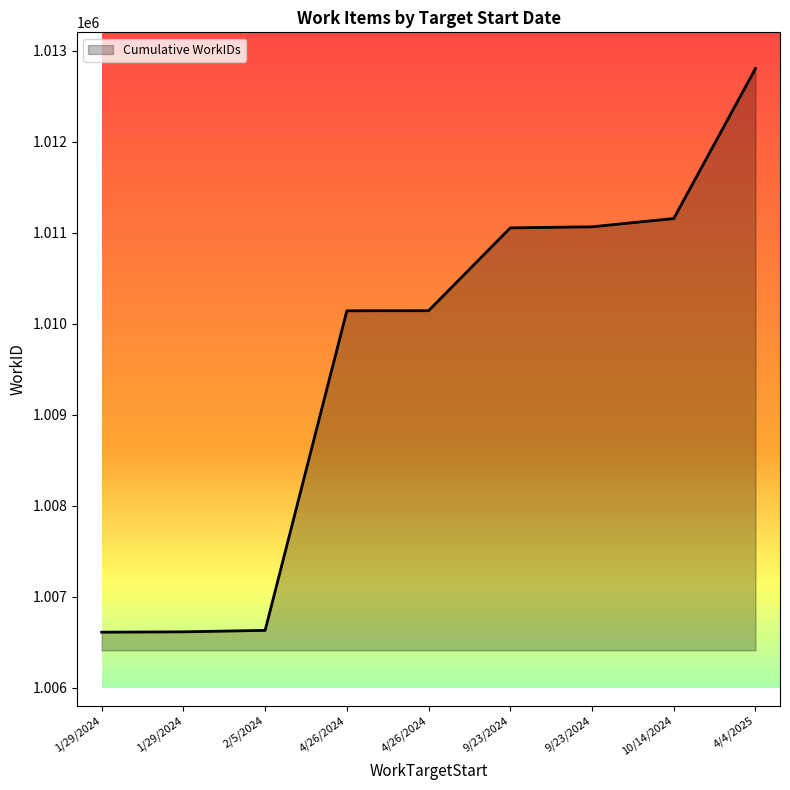

Does the chart have visible grid lines?

No